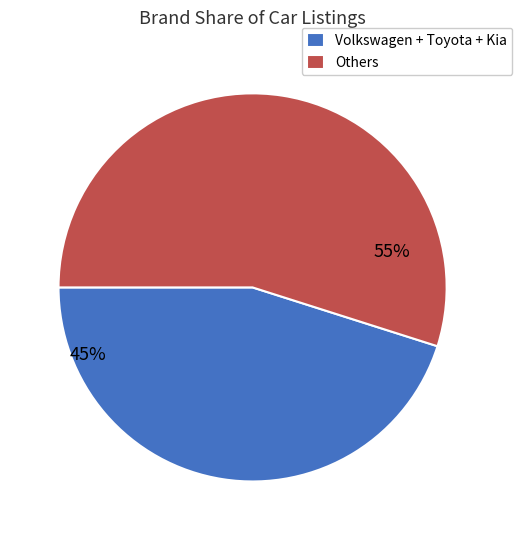

Combined, do Volkswagen + Toyota + Kia and Others account for over 50%?

Yes